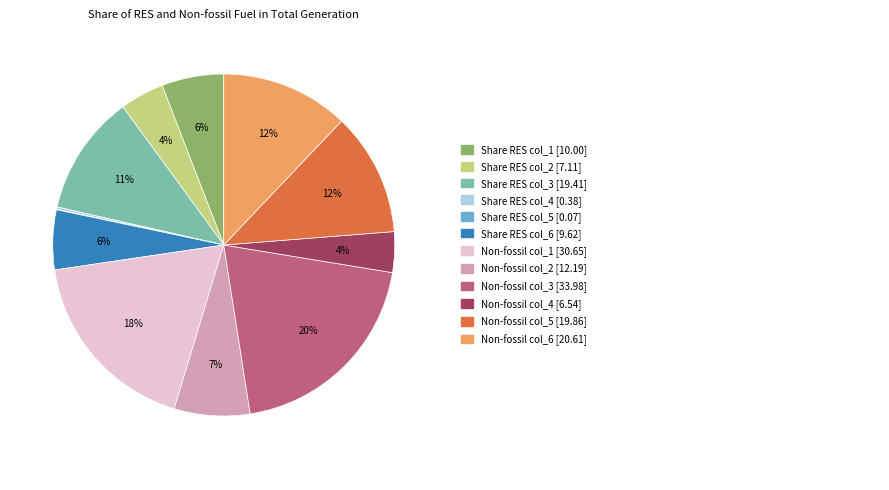

Is there any slice that represents more than half of the pie?

No